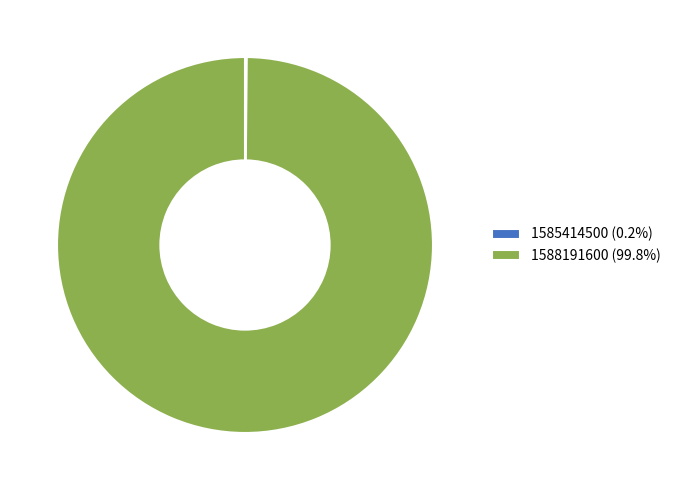

Does 1588191600 (99.8%) account for over 50% of the chart?

Yes